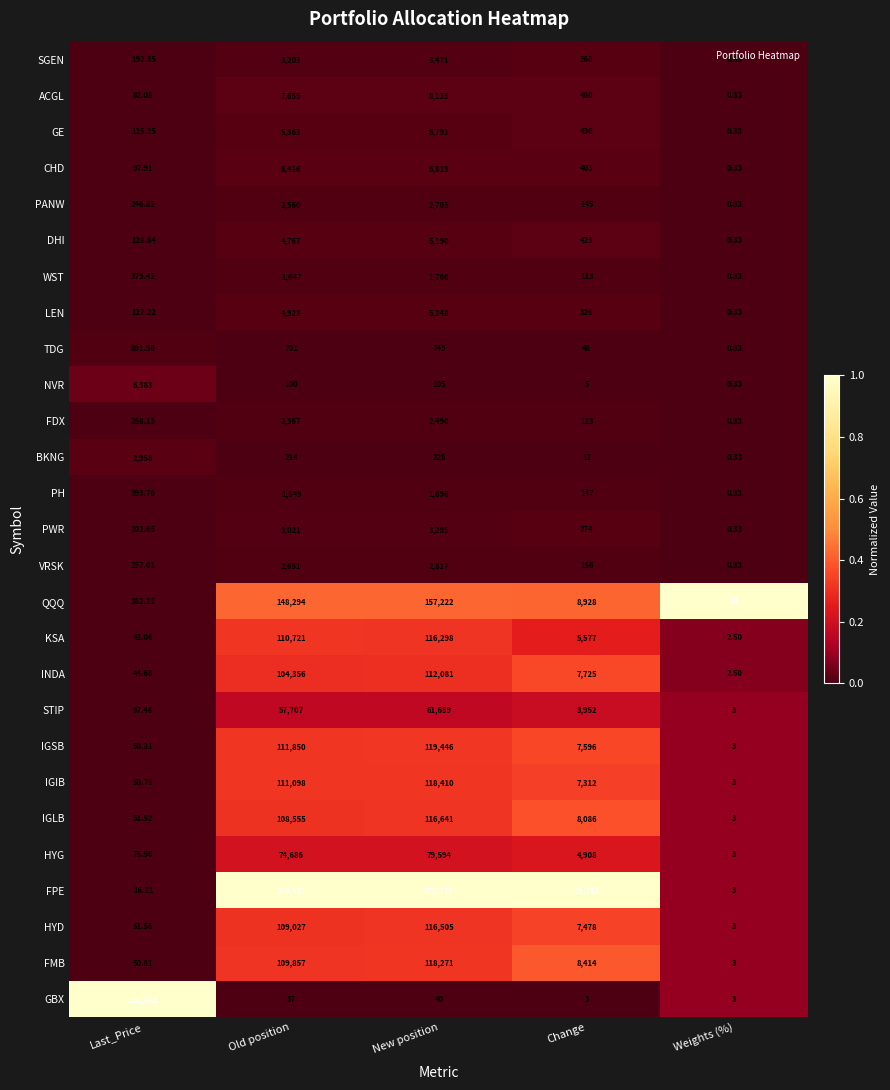

Which series changed the most between Last_Price and Old position?

FPE